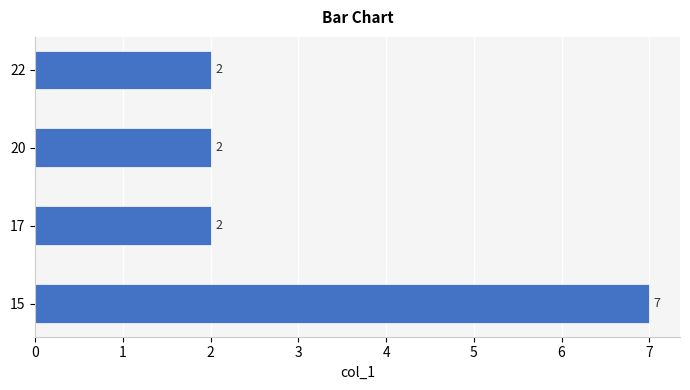

Approximately how many times larger is the value at 22 compared to 15?

0.3